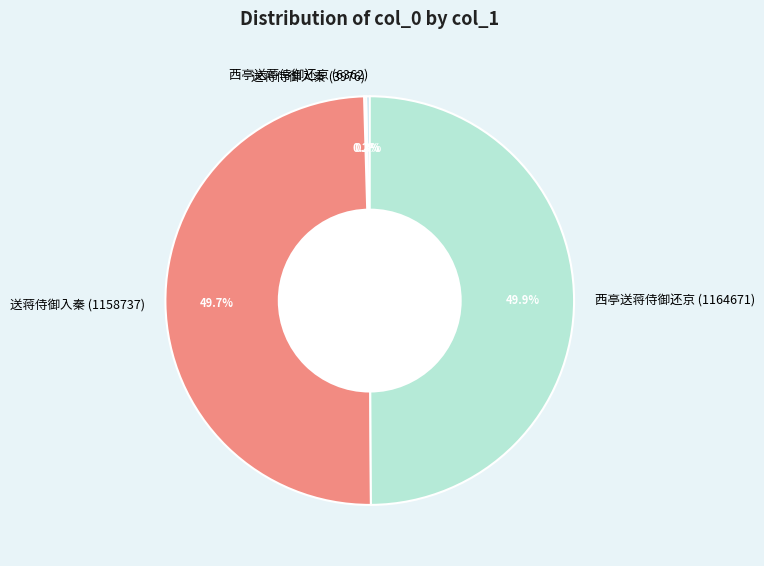

What is the ratio of the value at 送蒋侍御入秦 (1158737) to the value at 西亭送蒋侍御还京 (1164671)?

1.0